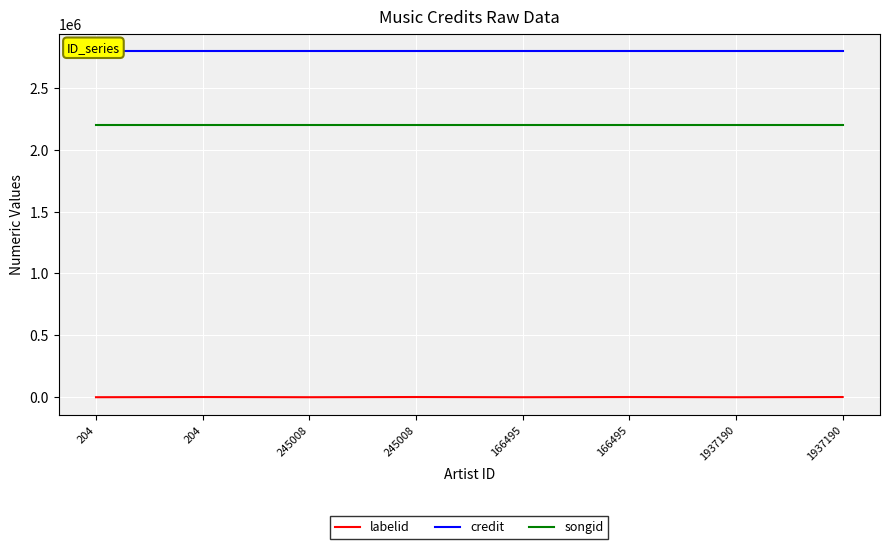

List the labels in order of credit value, smallest first.

204, 204, 245008, 245008, 166495, 166495, 1937190, 1937190